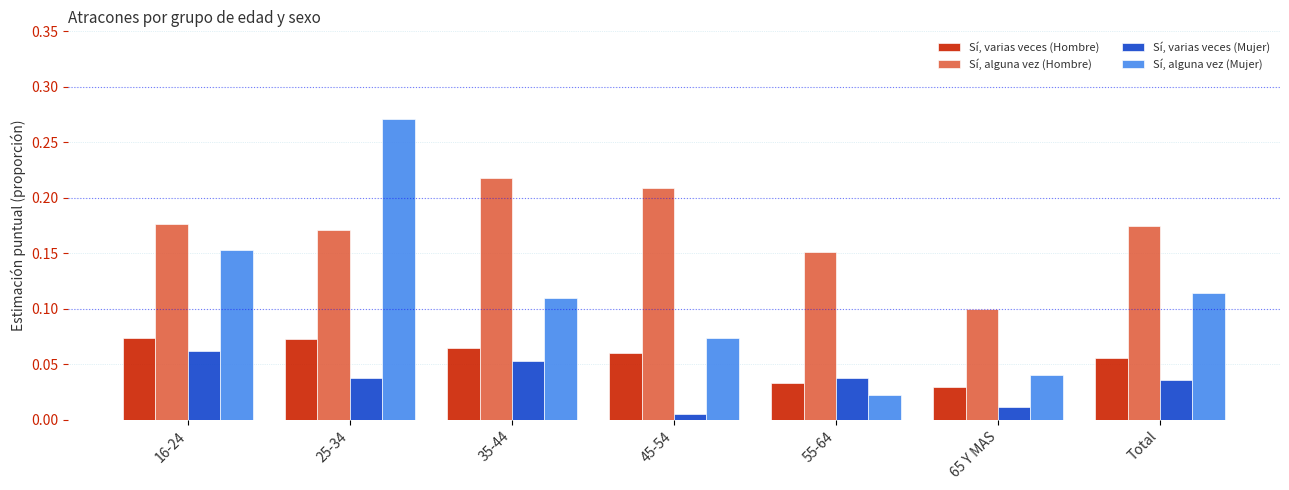

Which series has the largest range (max minus min)?

Sí, alguna vez (Mujer)